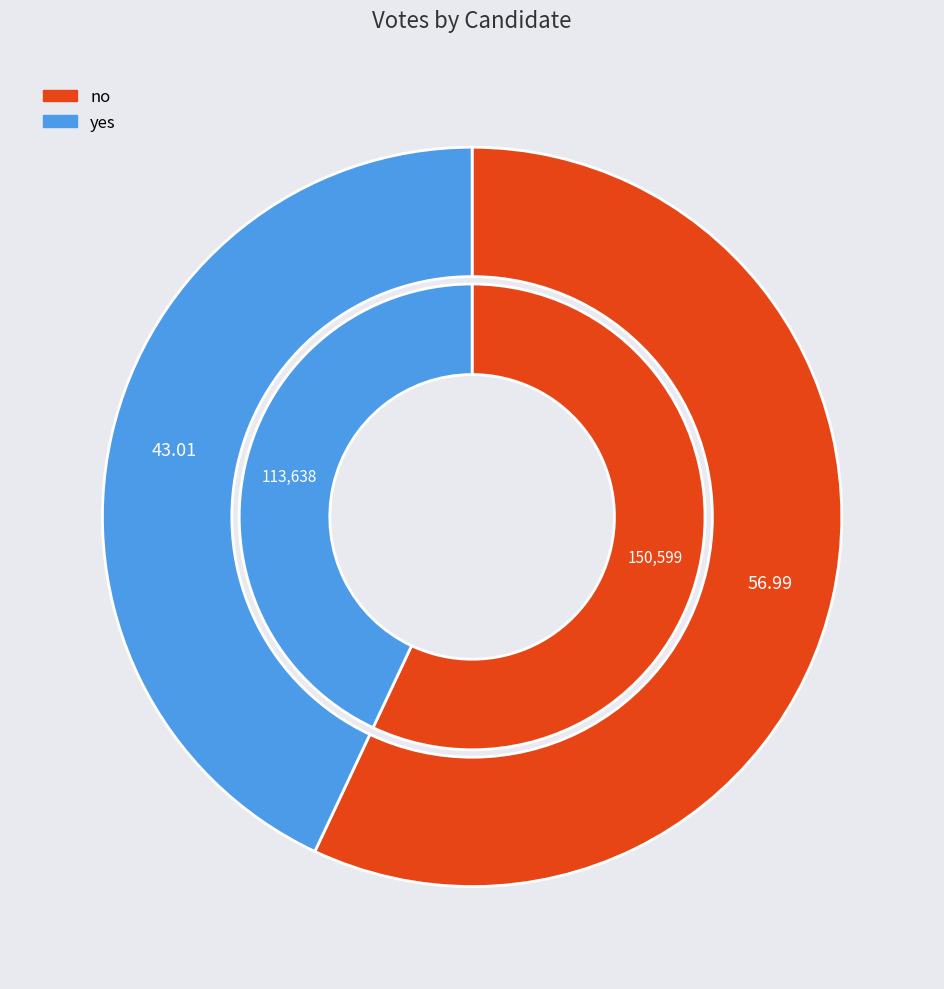

Is it true that no is 57% of the pie?

True